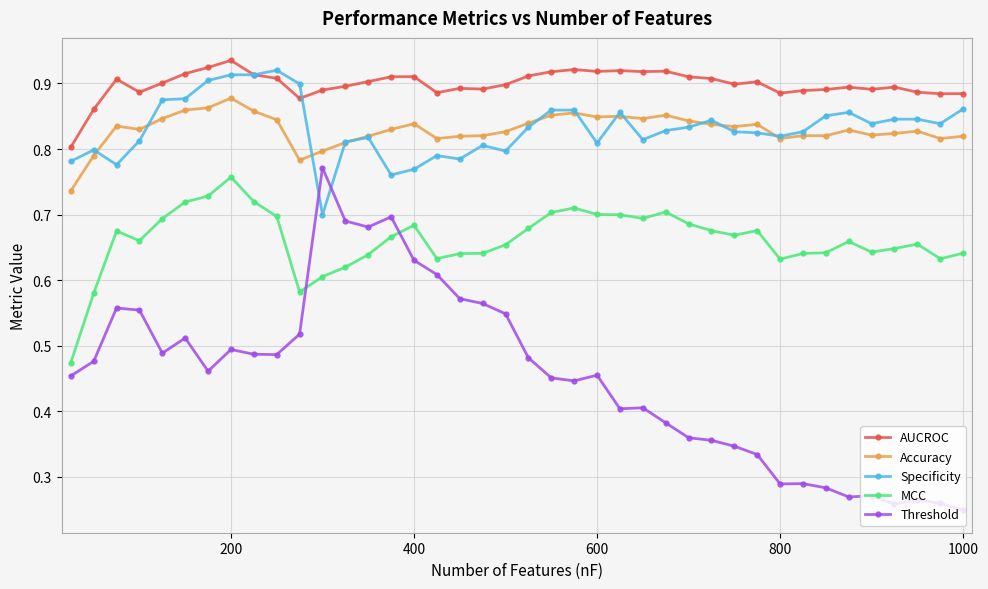

True or false: AUCROC has more than 0 points higher than both neighbors.

True